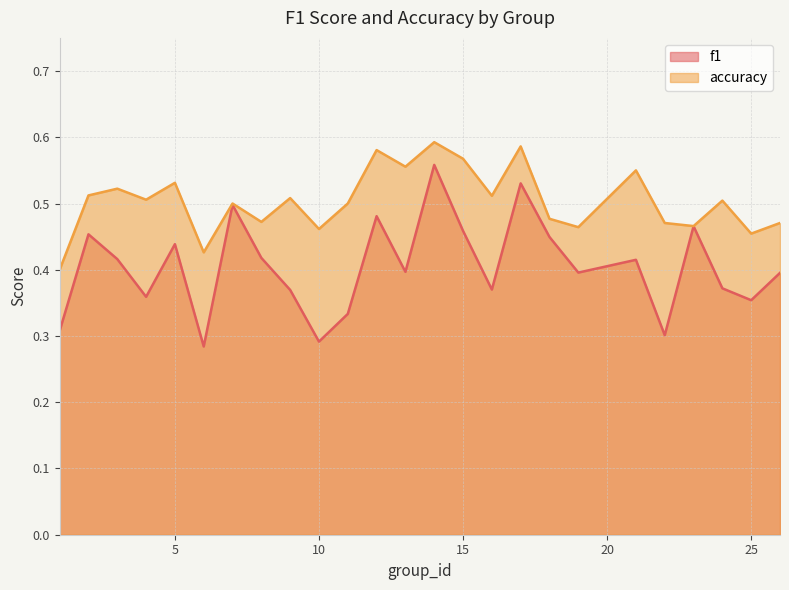

At which label does accuracy reach its peak?

14